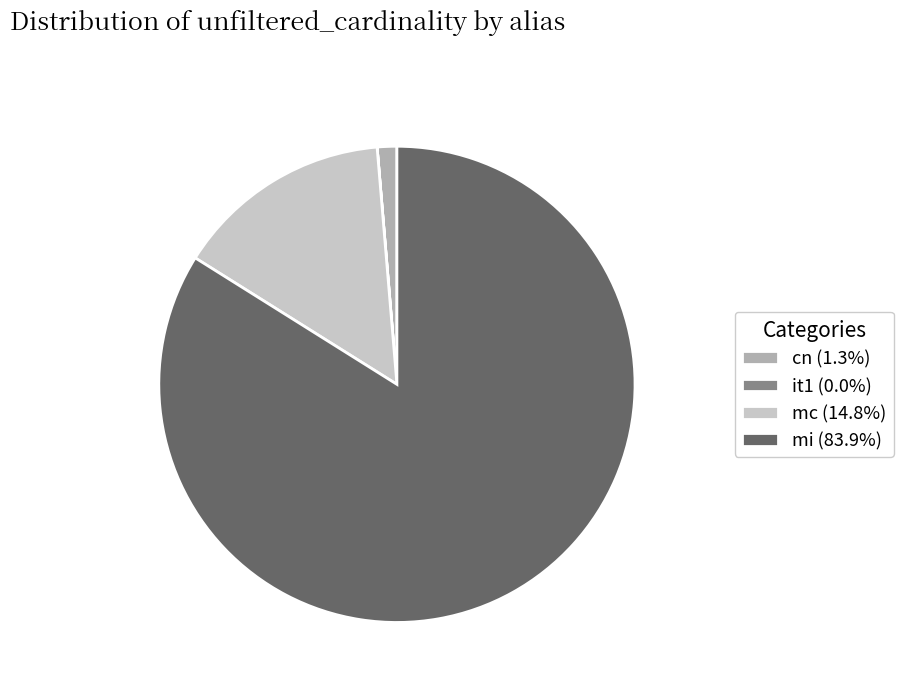

Does cn (1.3%) account for over 50% of the chart?

No